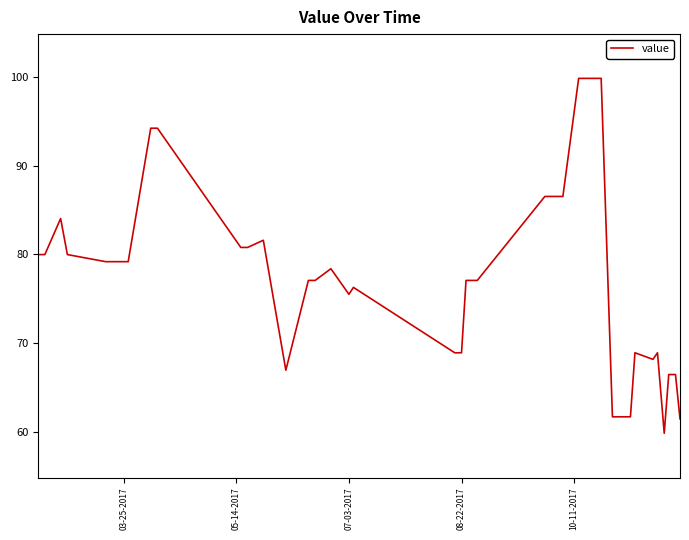

What is the maximum value shown in the chart?

99.9